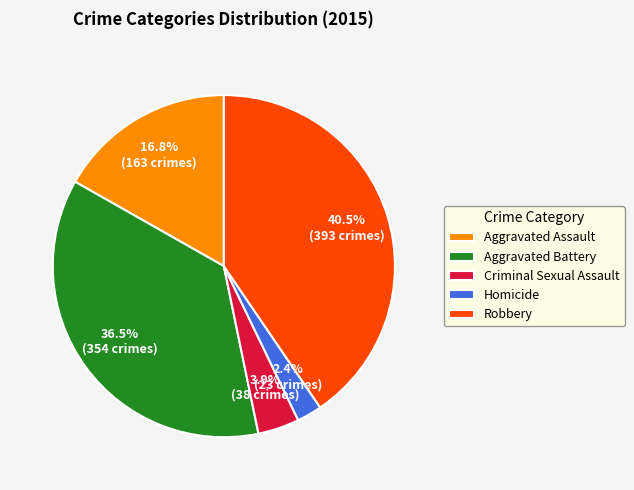

How many segments does this pie chart have?

5